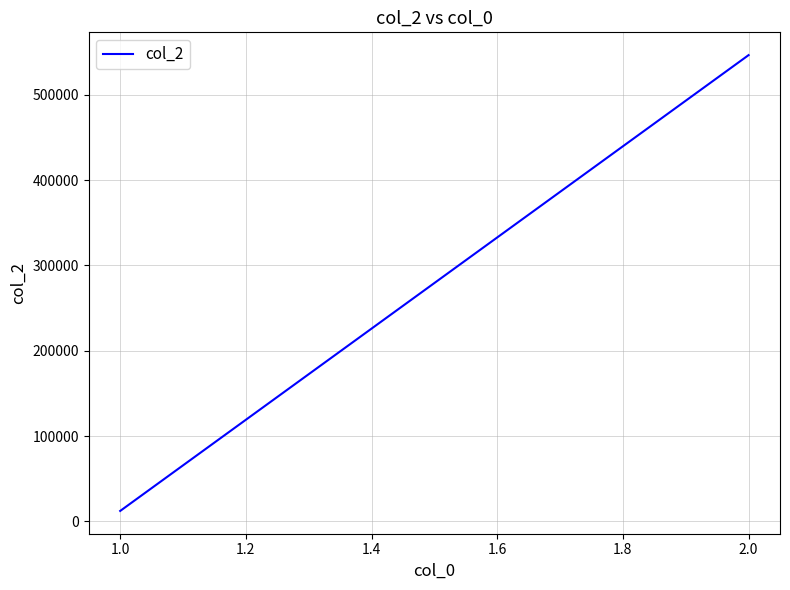

Is this an area chart (filled region under the line)?

No